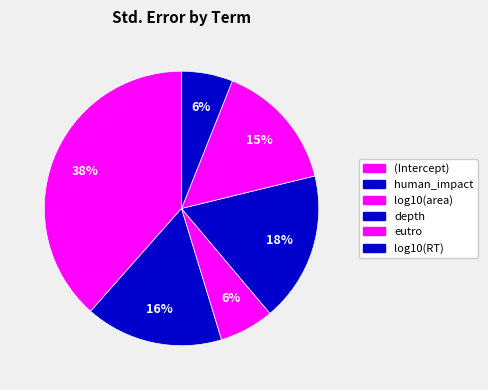

To the nearest percent, what portion does (Intercept) represent?

38%